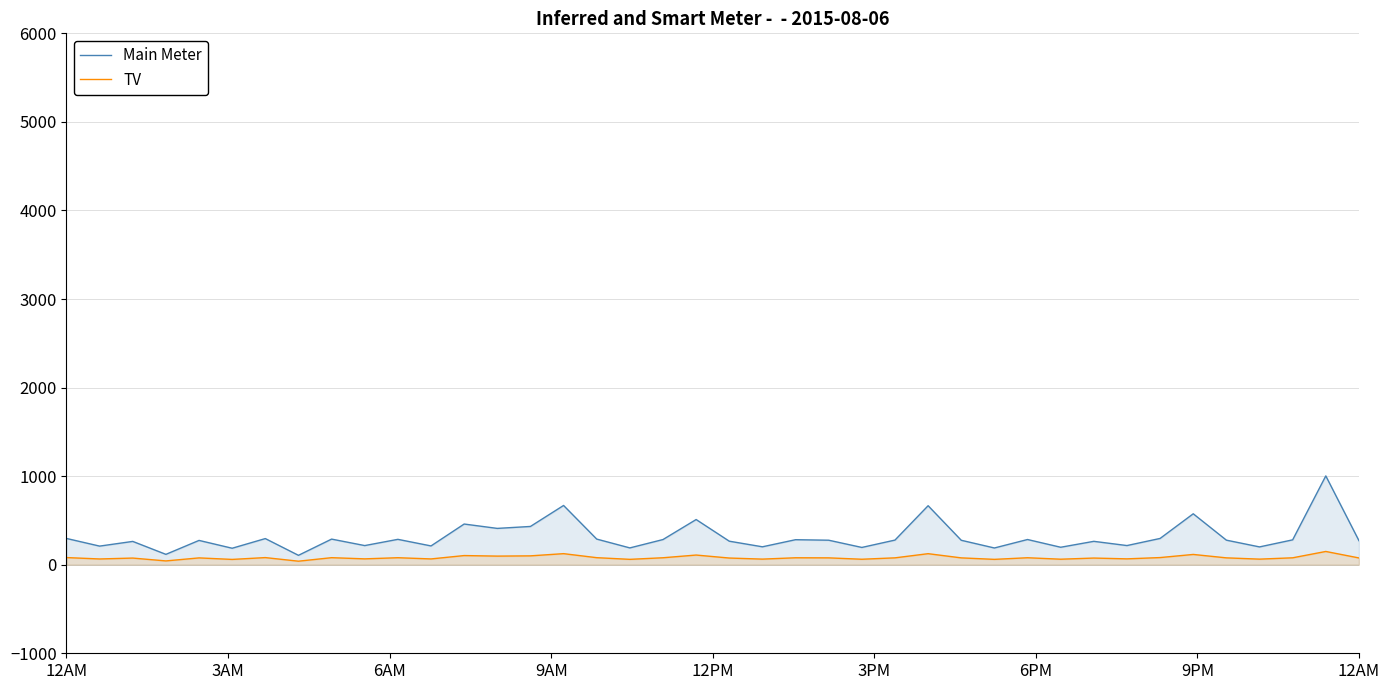

What is the label of the 31st point from the right?

9